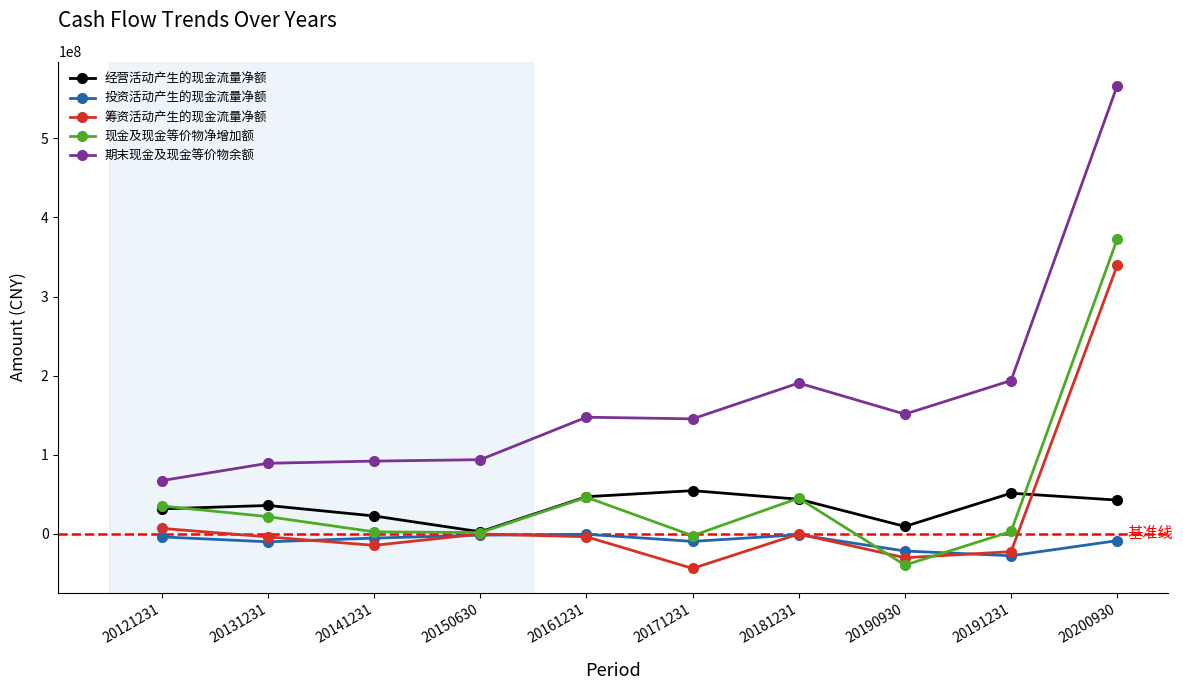

What is the approximate value of 现金及现金等价物净增加额 at 20161231?

46356360.6